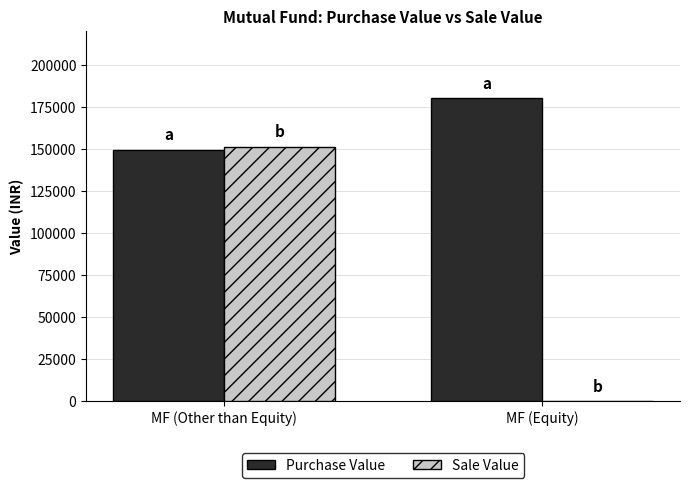

What is the sum of the Purchase Value values at MF (Equity) and MF (Other than Equity)?

329500.0